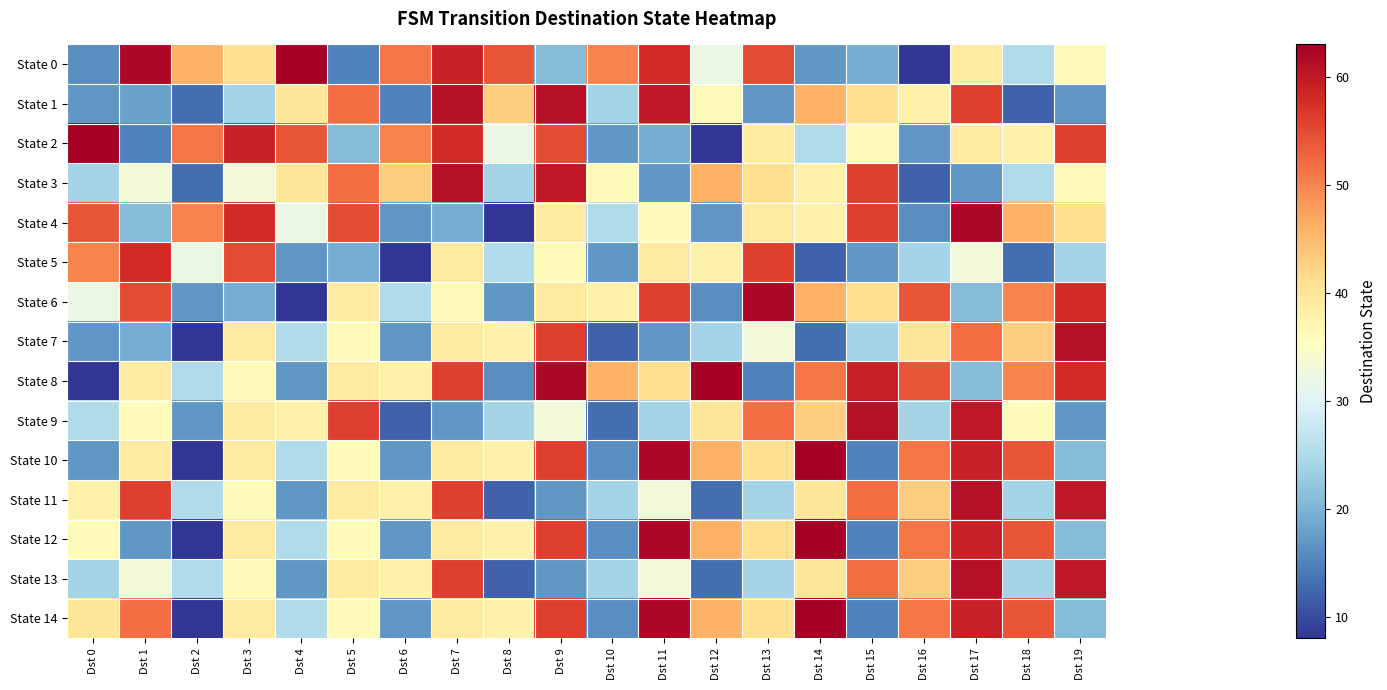

What is the smallest value displayed?

8